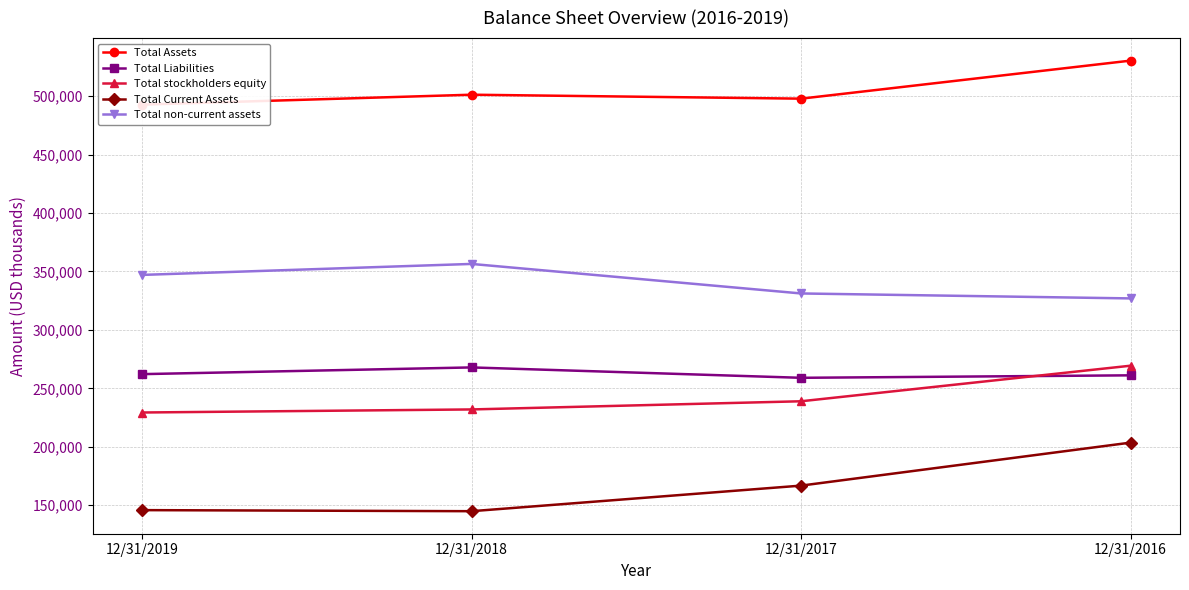

Is it true that Total Current Assets equals 53156 at 12/31/2019?

False